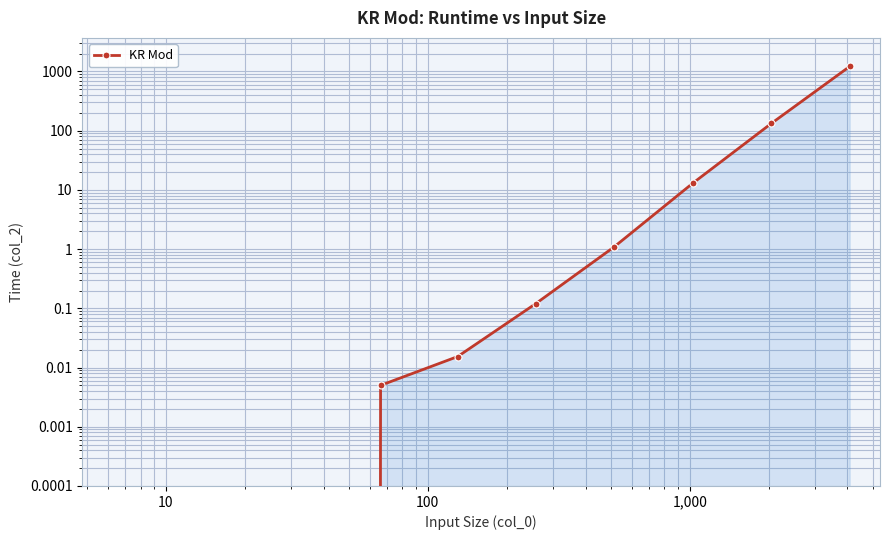

How many positive values are there?

7